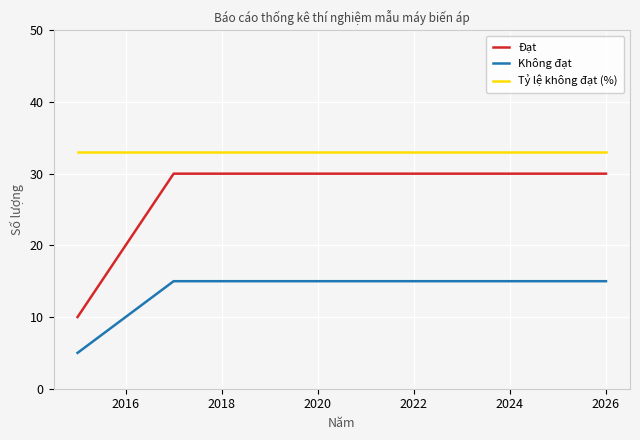

Reading left to right, extract all data points from this chart.

Đạt: 10	20	30	30	30	30	30	30	30	30	30	30
Không đạt: 5	10	15	15	15	15	15	15	15	15	15	15
Tỷ lệ không đạt (%): 33	33	33	33	33	33	33	33	33	33	33	33